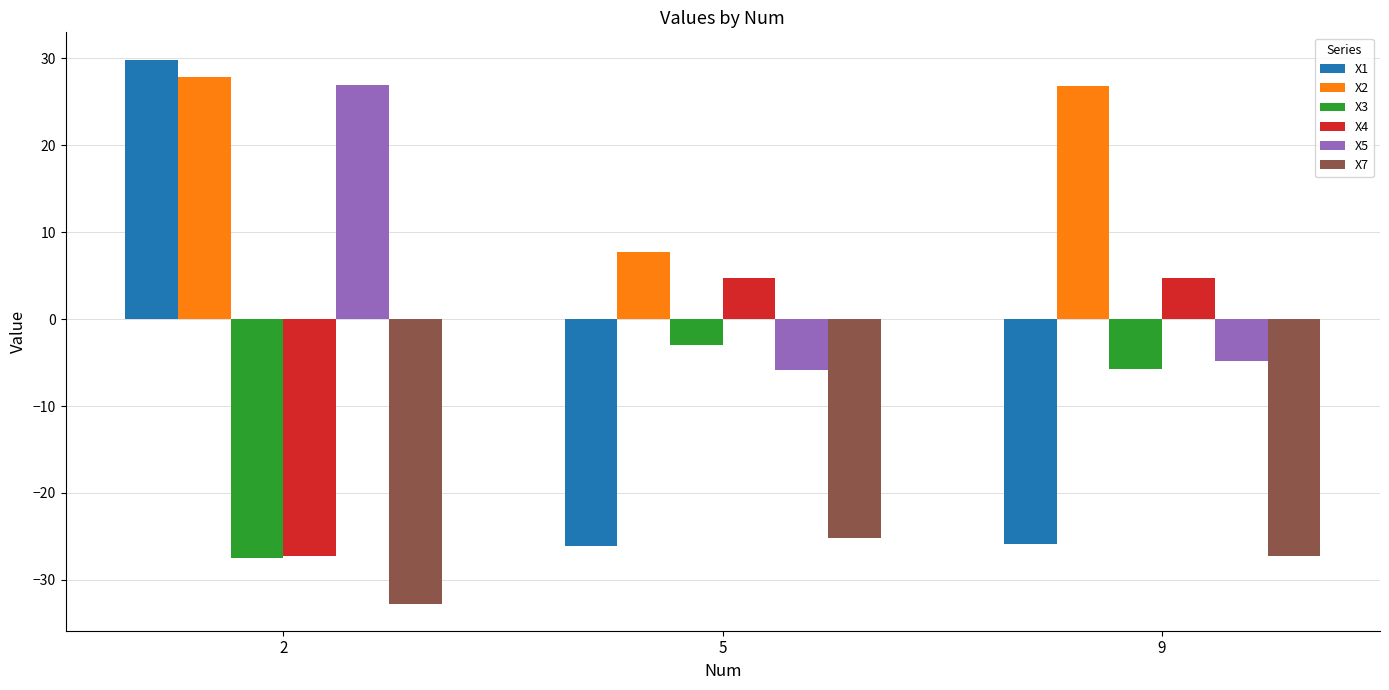

At which category is the sum across all series the highest?

2